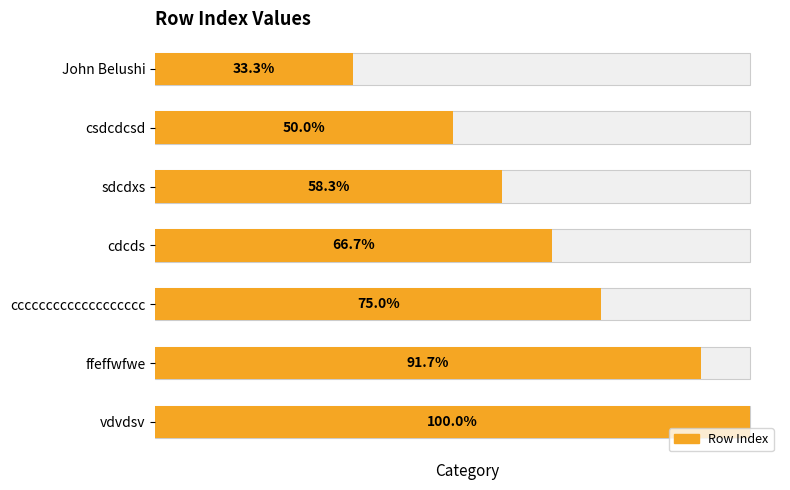

Does the chart contain stacked bars?

No